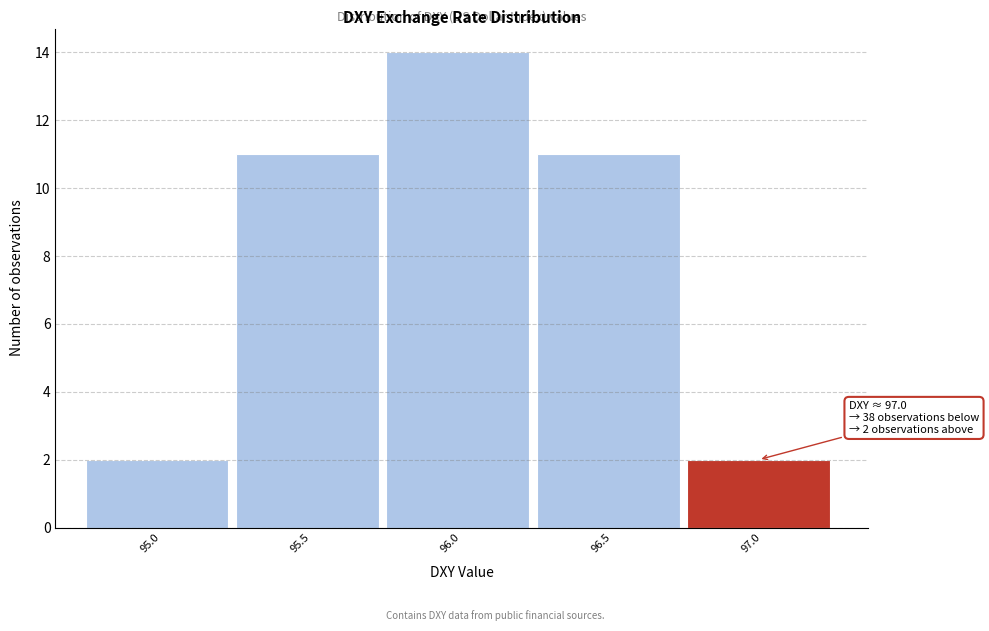

Reading left to right, transcribe all the data shown in this chart.

2	11	14	11	2